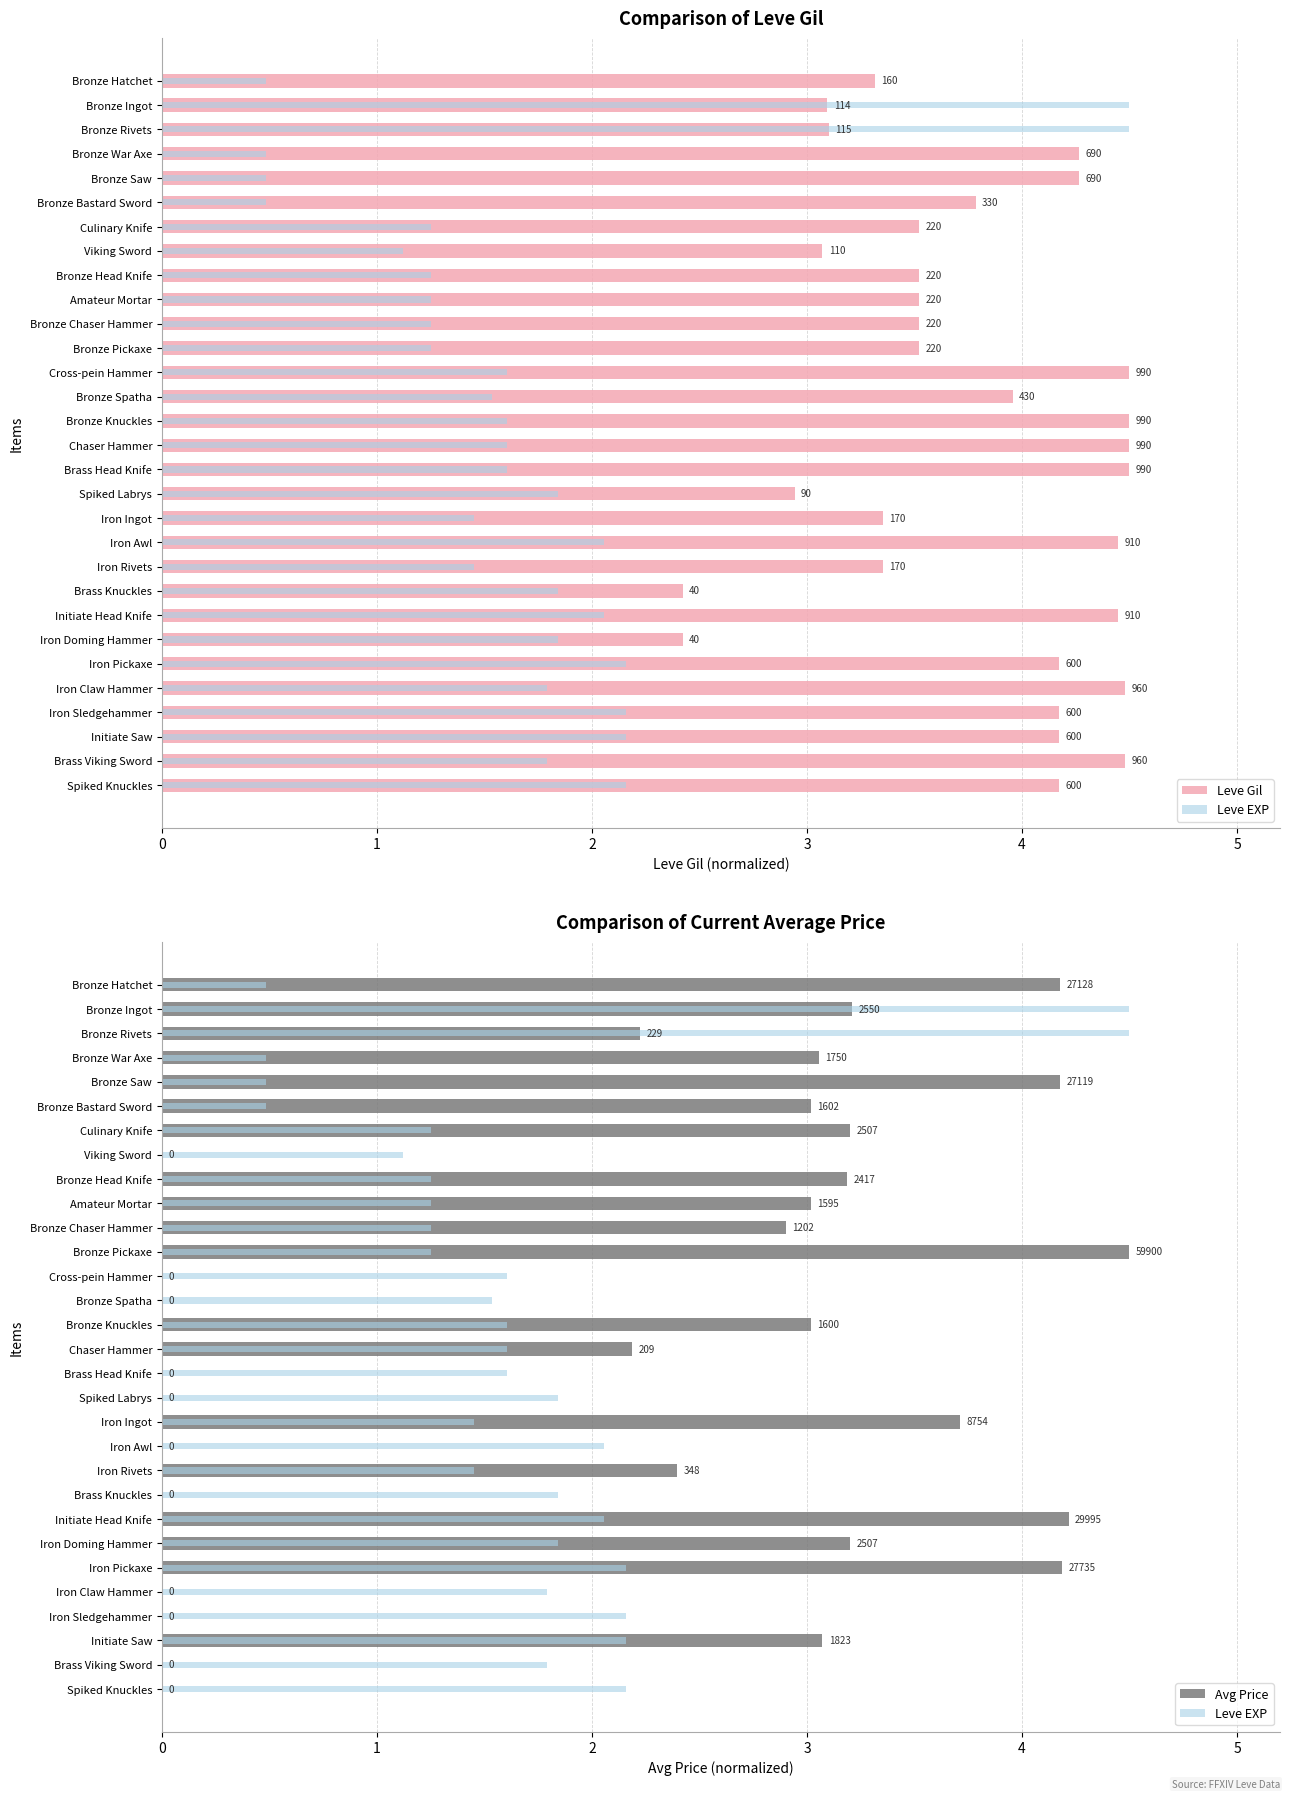

The Leve EXP series shows 1.8 at Spiked Labrys. True or false?

True